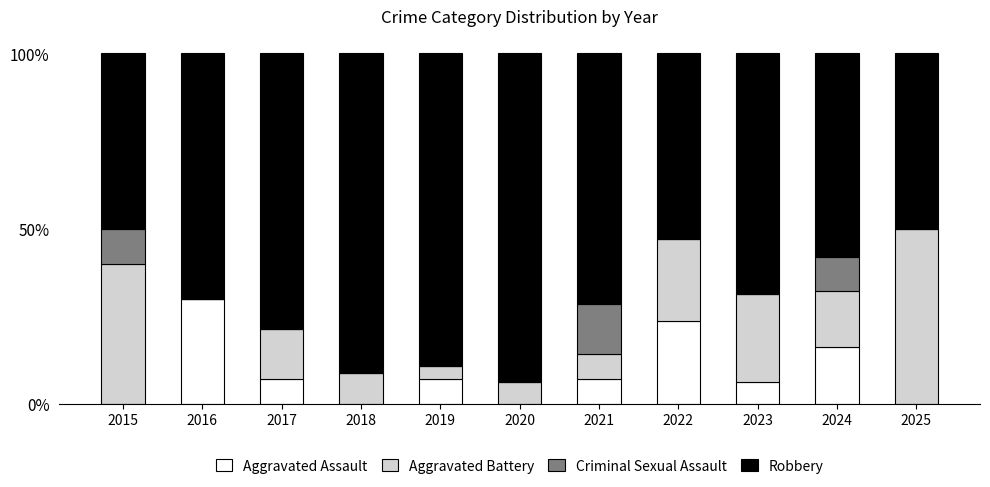

At which label does Aggravated Assault first exceed 7?

2016